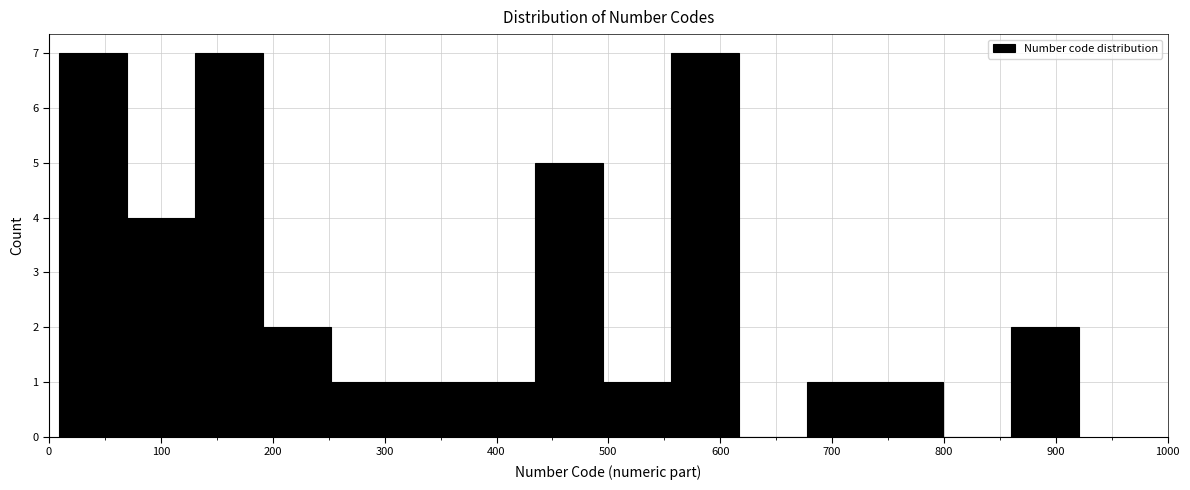

Reading left to right, list every bar in this chart as the range it spans on the x-axis followed by its height. Neither the bar edges nor the heights are printed on the chart, so give them approximately, as read against the axes.

10 to 70: 7
70 to 130: 4
130 to 190: 7
190 to 250: 2
250 to 310: 1
310 to 370: 1
370 to 430: 1
430 to 500: 5
500 to 560: 1
560 to 620: 7
620 to 680: 0
680 to 740: 1
740 to 800: 1
800 to 860: 0
860 to 920: 2